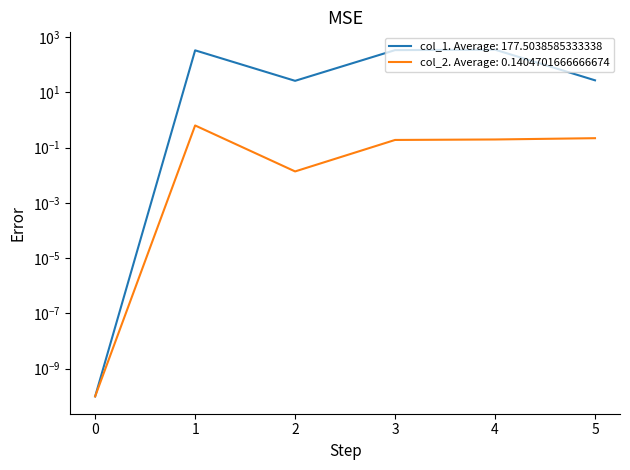

What is the greatest value displayed?

347.8